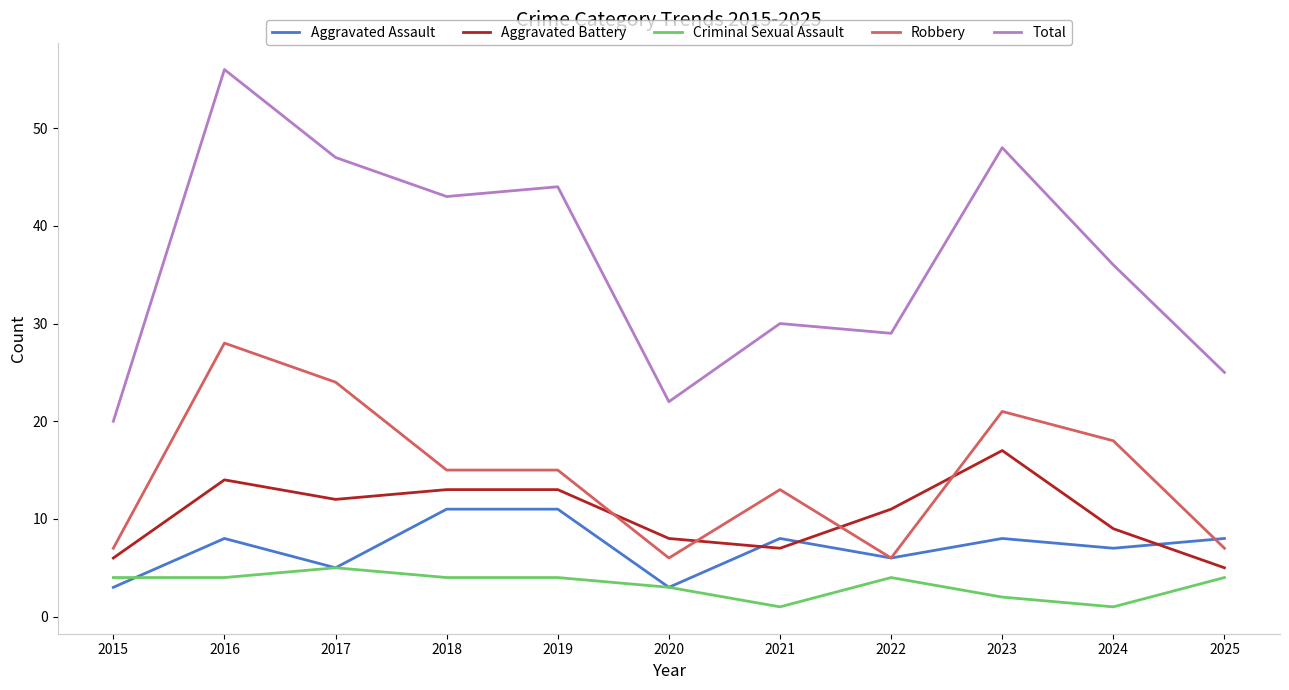

List the series in order of their peak value, highest first.

Total, Robbery, Aggravated Battery, Aggravated Assault, Criminal Sexual Assault